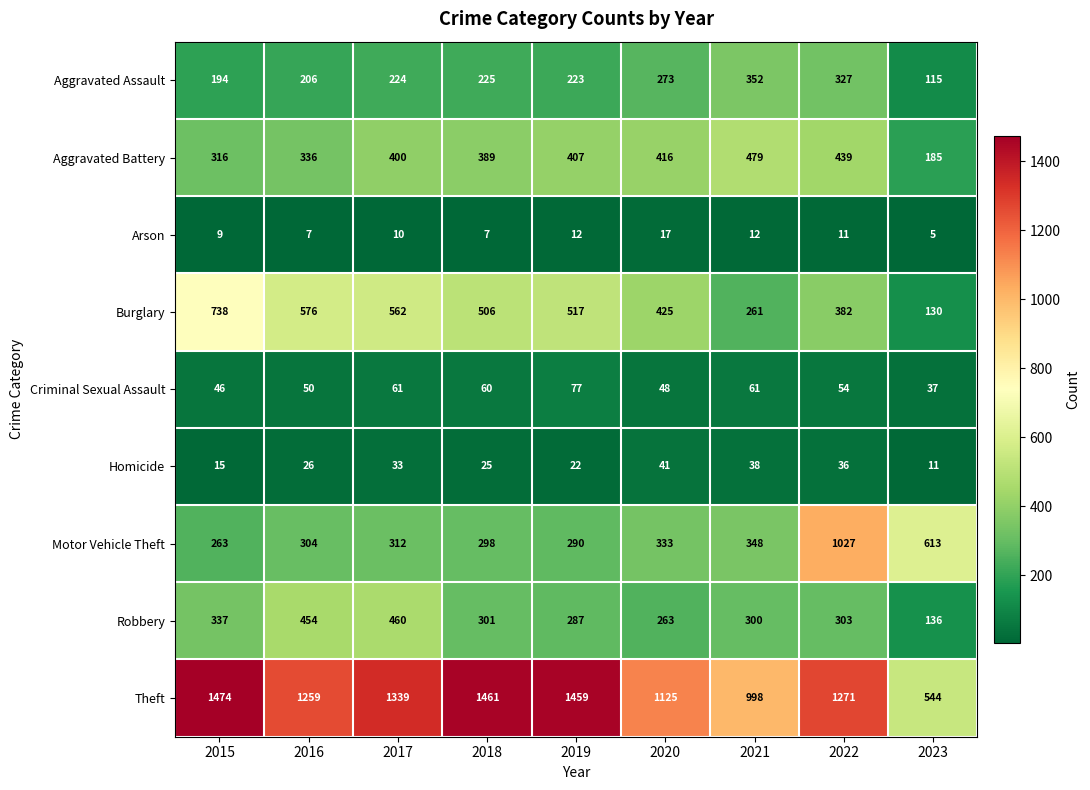

What is the minimum value for Aggravated Battery?

185